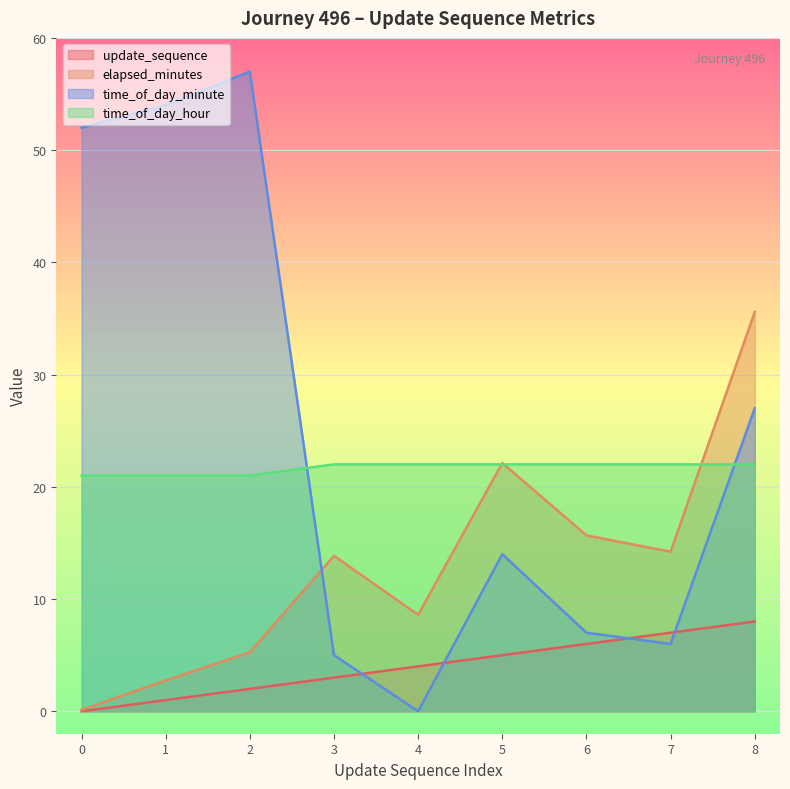

Which series has the largest total across all categories?

time_of_day_minute